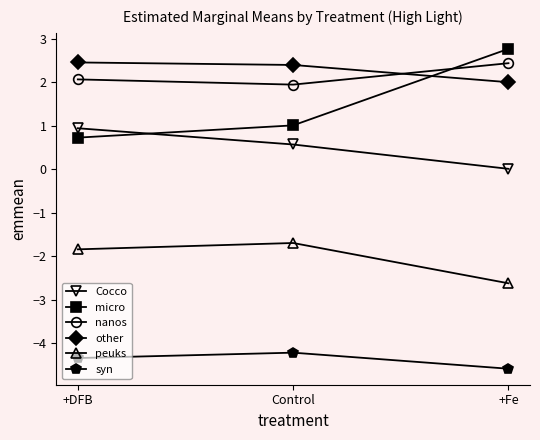

What is the label of the 1st point from the left?

+DFB